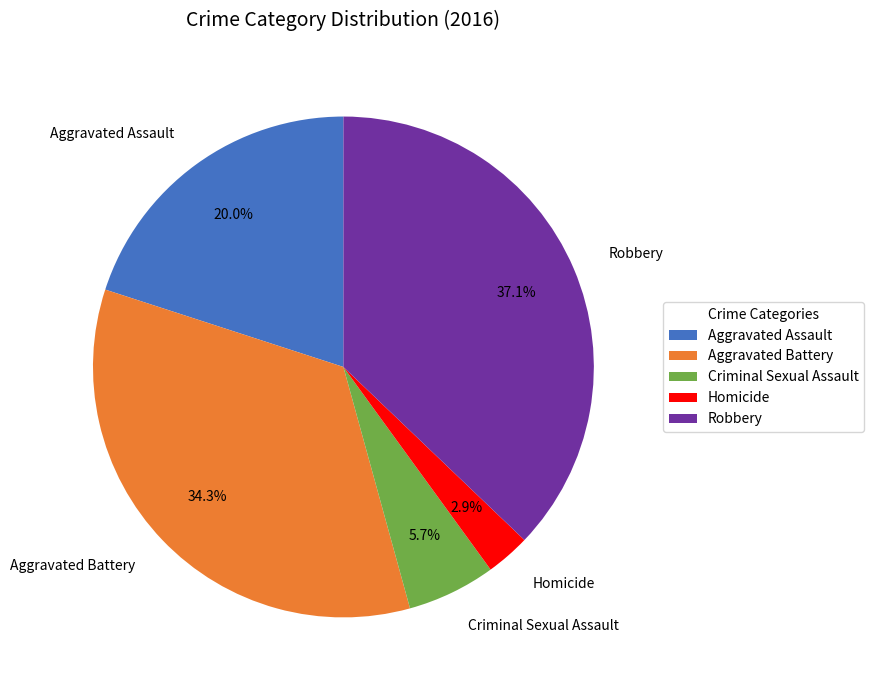

What percentage is the Criminal Sexual Assault slice, to the nearest percent?

6%